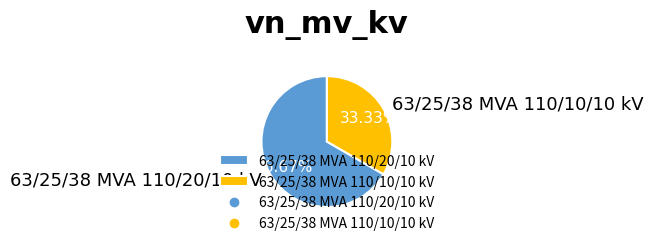

Which category accounts for the majority?

63/25/38 MVA 110/20/10 kV